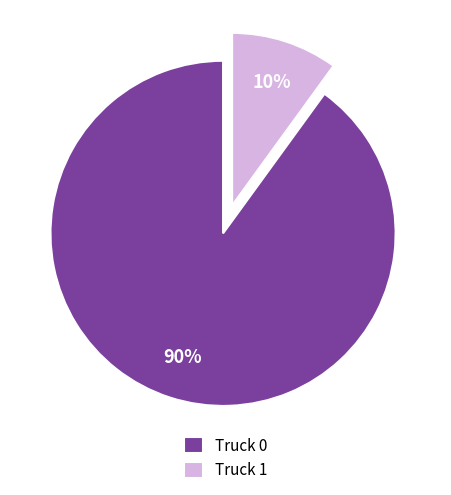

Is there any slice that represents more than half of the pie?

Yes